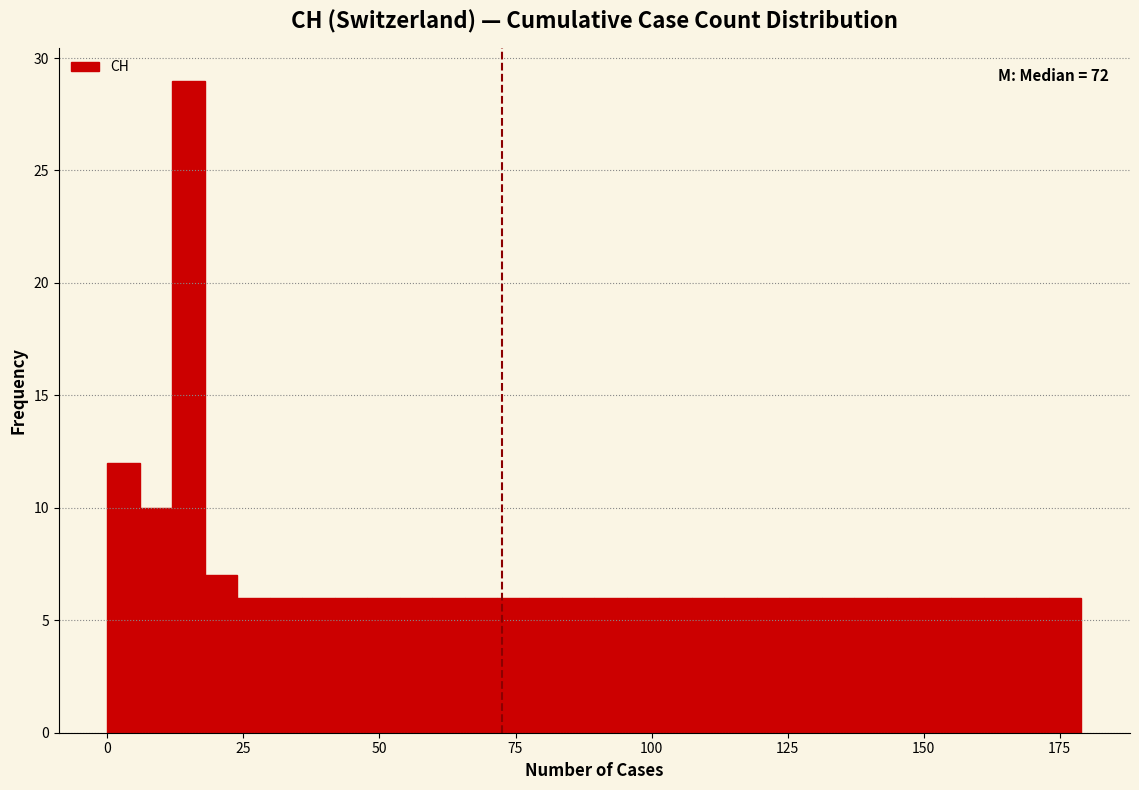

Read against the x-axis, roughly where is the centre of the tallest bar?

15